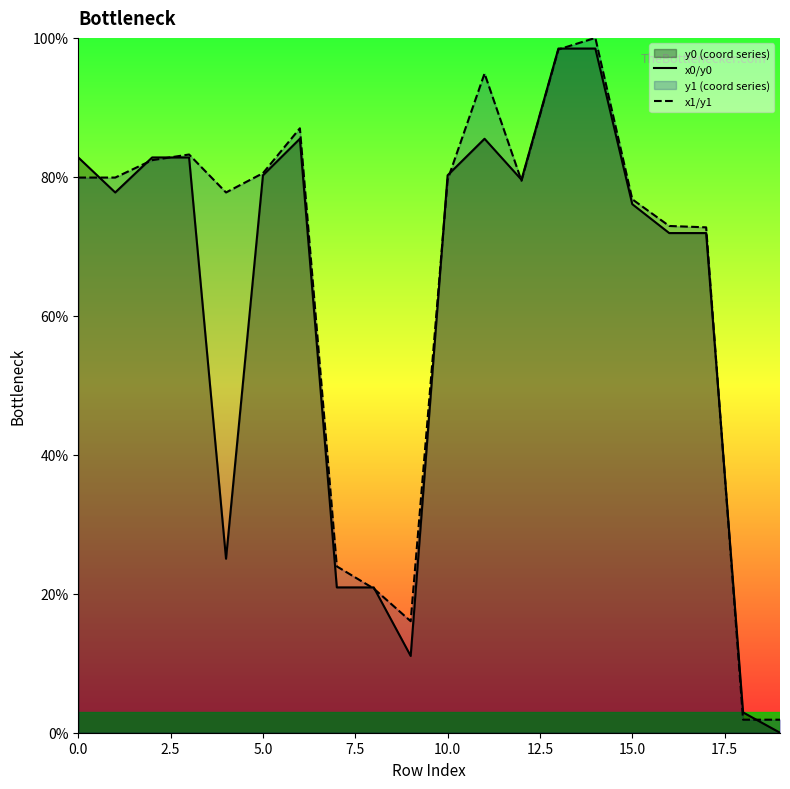

Which has a higher value, 18 or 10?

10